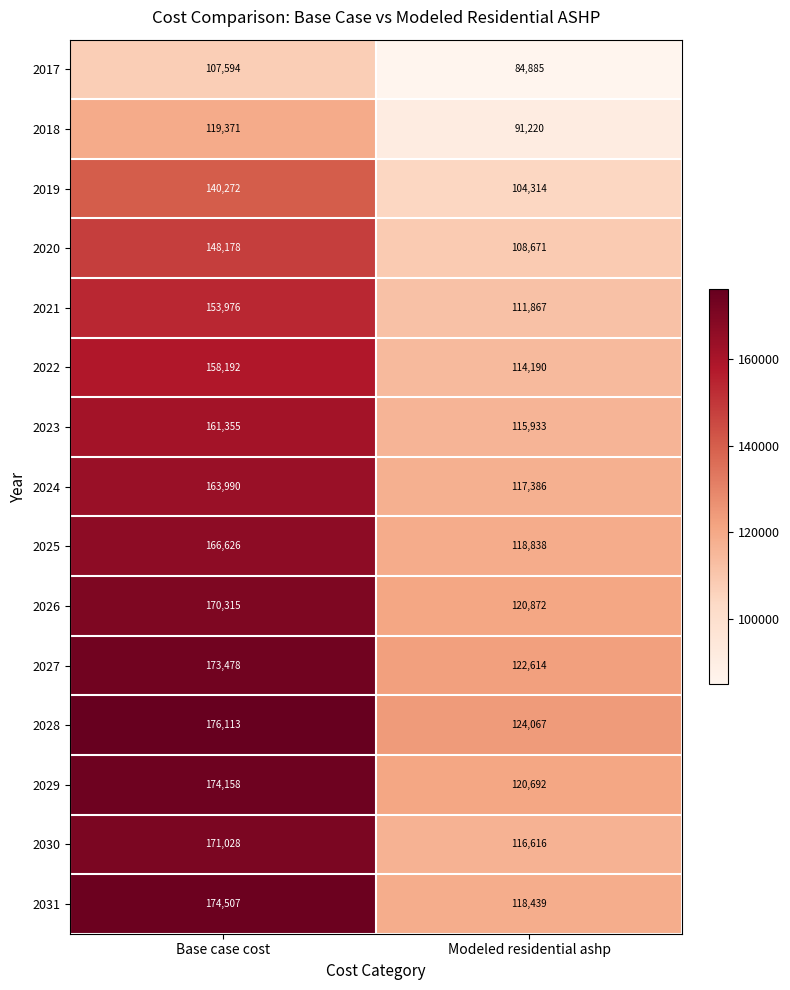

What is the maximum value shown in the chart?

176113